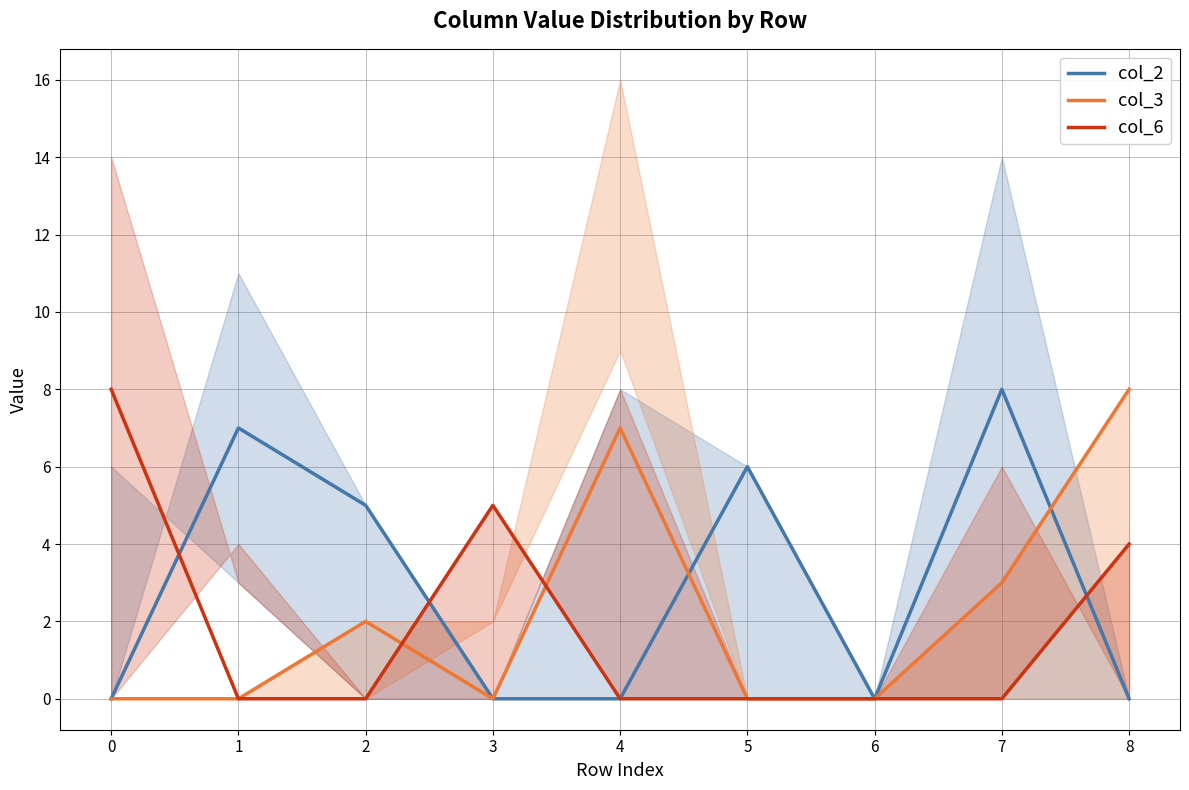

Between 2 and 3, which series saw the biggest shift?

col_2